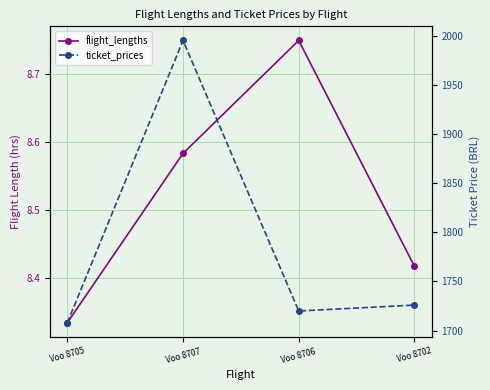

The flight_lengths series shows 8.3 at Voo 8705. True or false?

True